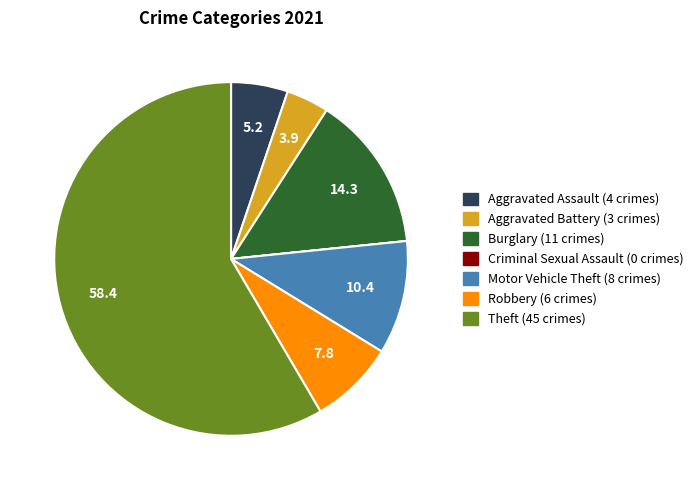

Which category has the biggest portion of the pie?

Theft